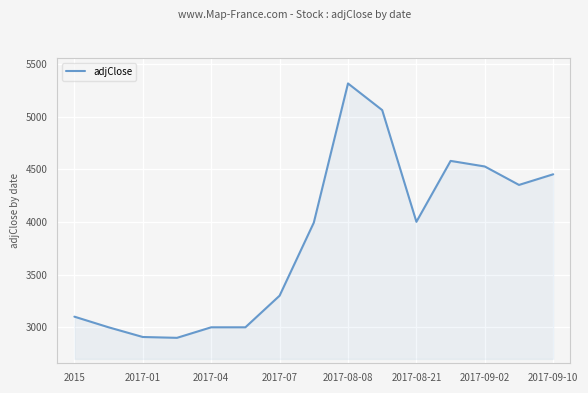

What is the average value?

3832